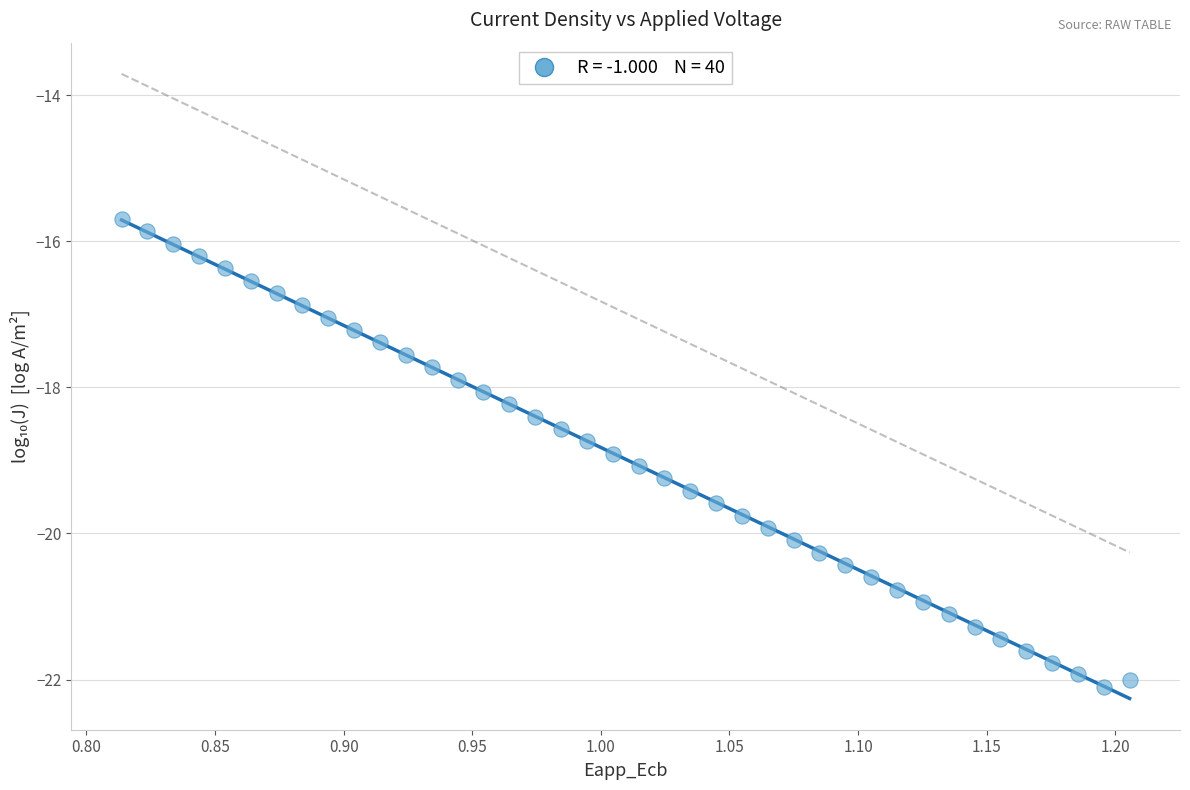

What is the range of Y values (max minus min)?

6.4